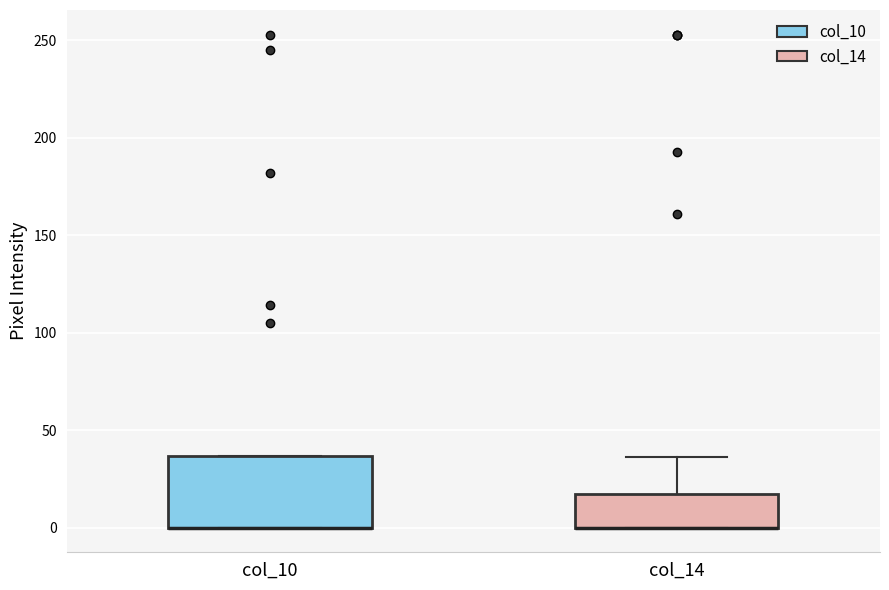

Reading left to right, read every box against the y-axis: the position of its median line, the range the box covers, and the ends of its whiskers. The values are not printed on the chart, so give them approximately, as read against the axis.

col_10: median 0 (drawn on the box's lower edge), box 0 to 35, whiskers 0 to 35
col_14: median 0 (drawn on the box's lower edge), box 0 to 20, whiskers 0 to 35